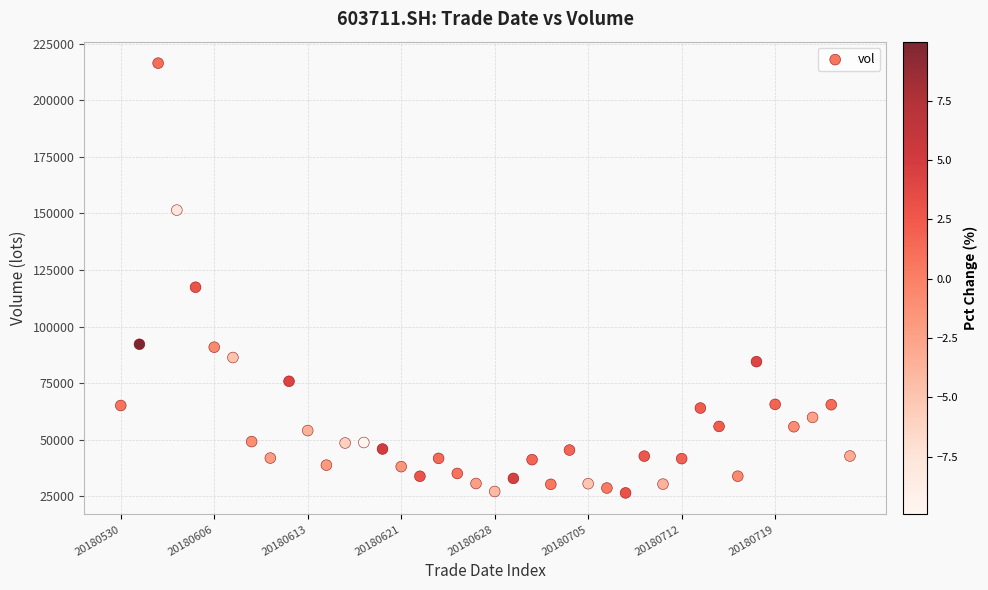

What Y value in the scatter plot is closest to 121455?

117373.2